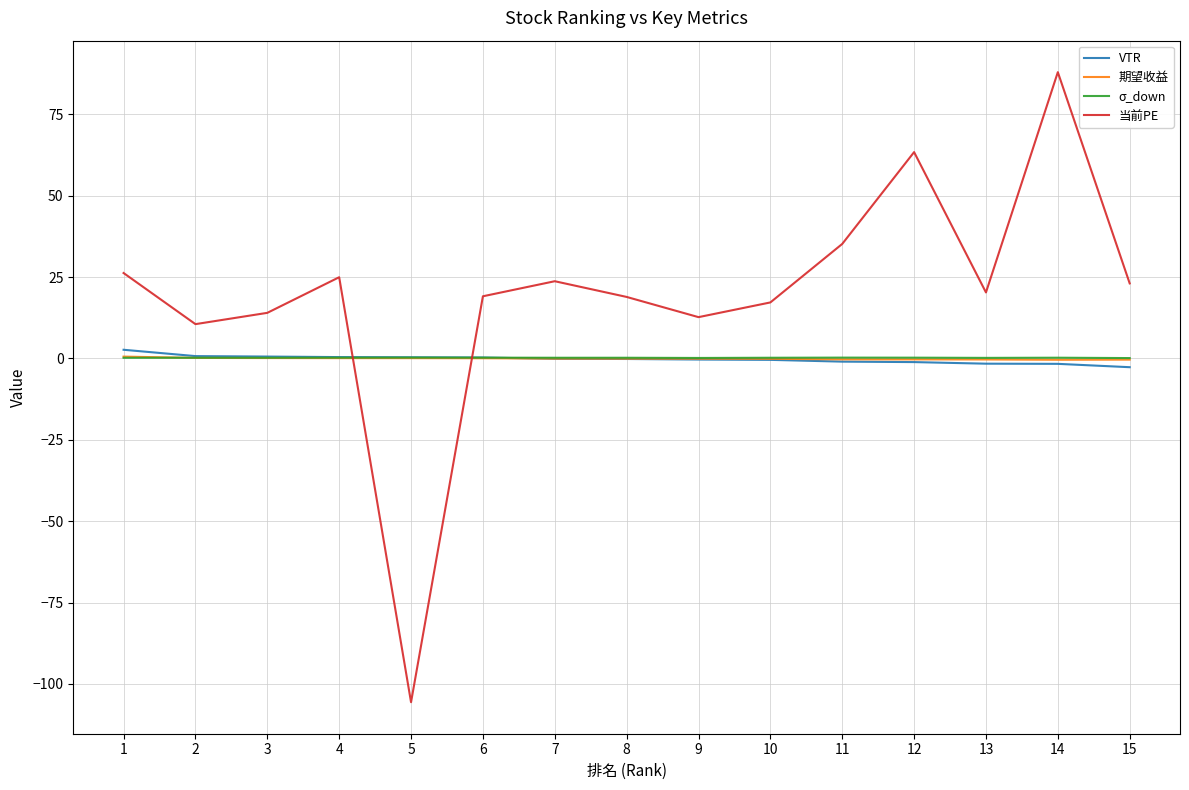

How many positive values does the 当前PE series have?

14